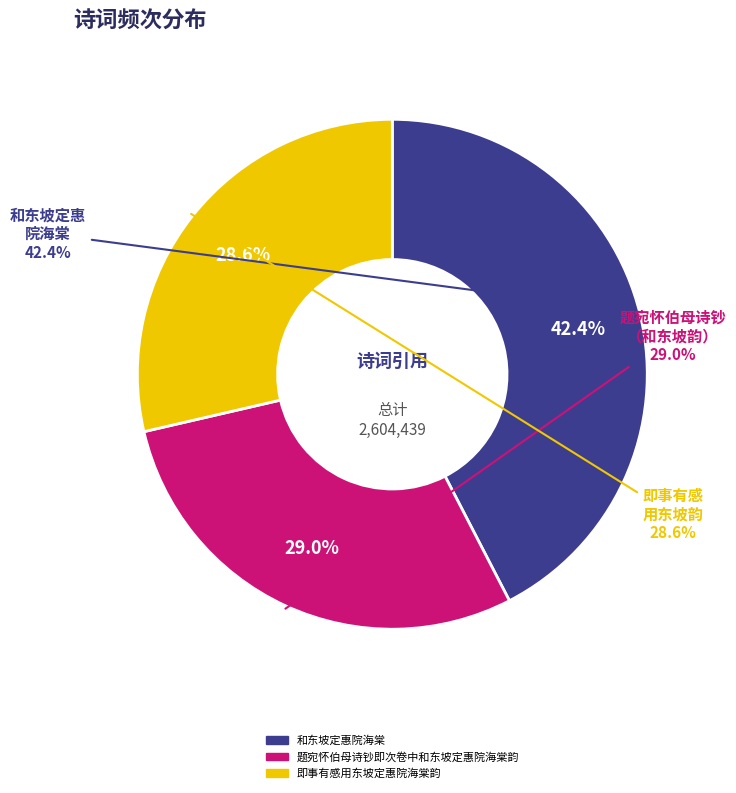

To the nearest percent, what is the average slice percentage?

33%